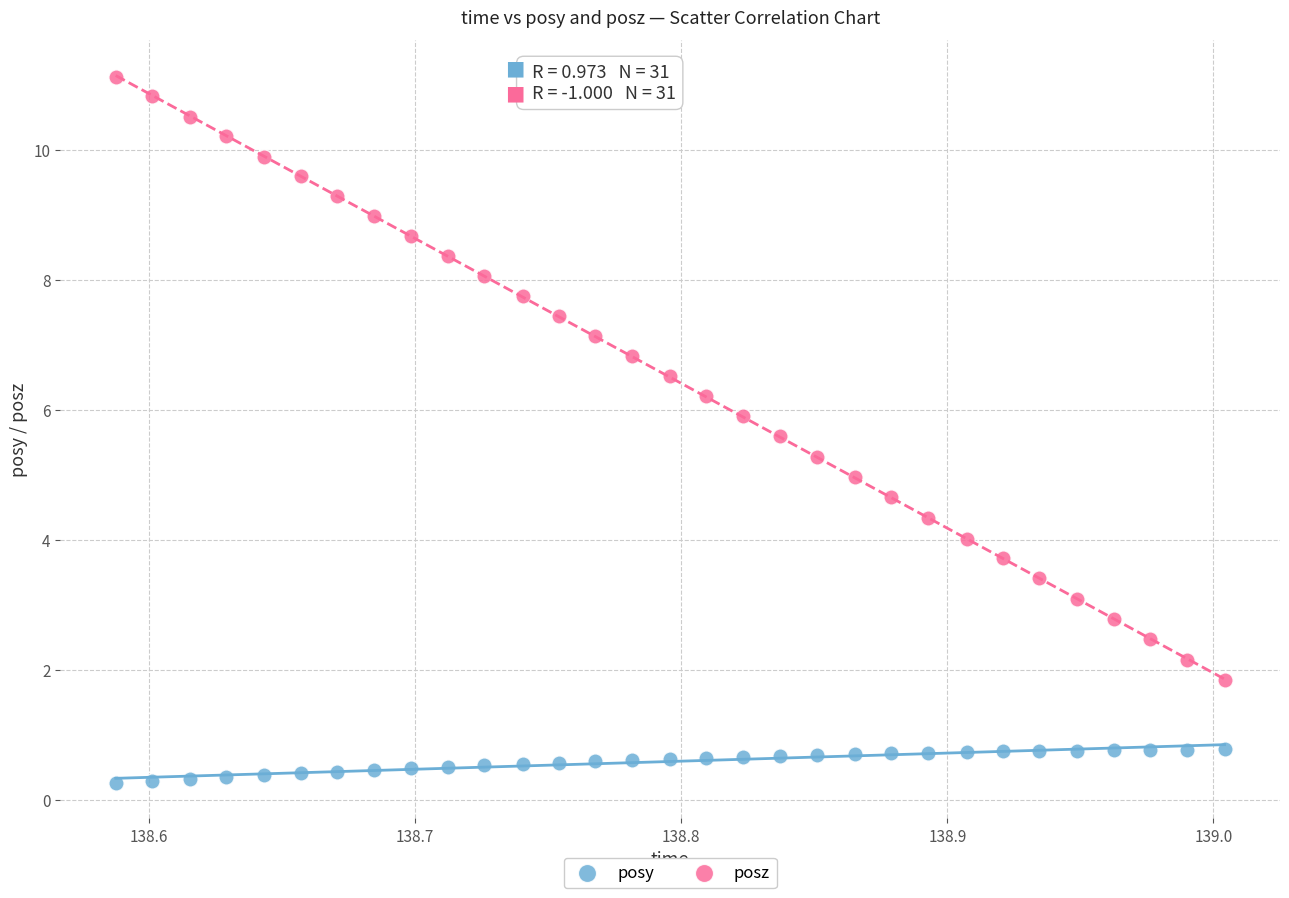

What are all the series names shown in the legend?

posy, posz